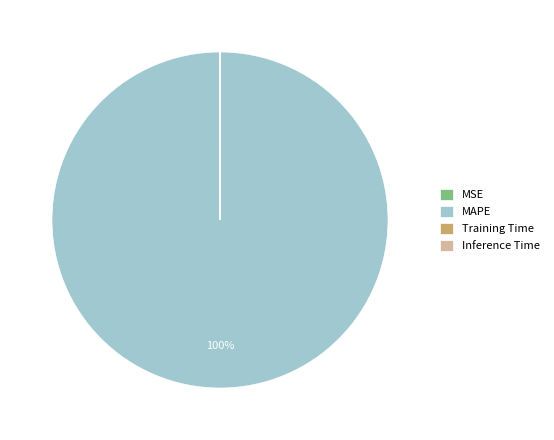

Is there any slice that represents more than half of the pie?

Yes